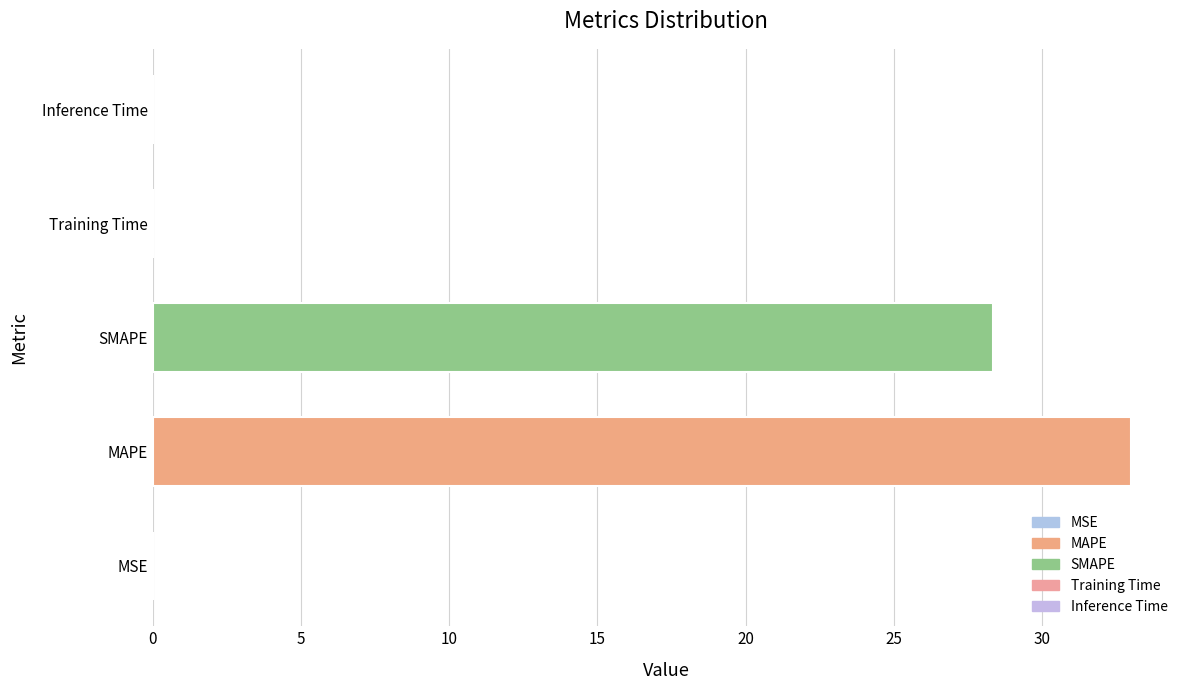

Is it true that the value at MAPE is 45.3?

False